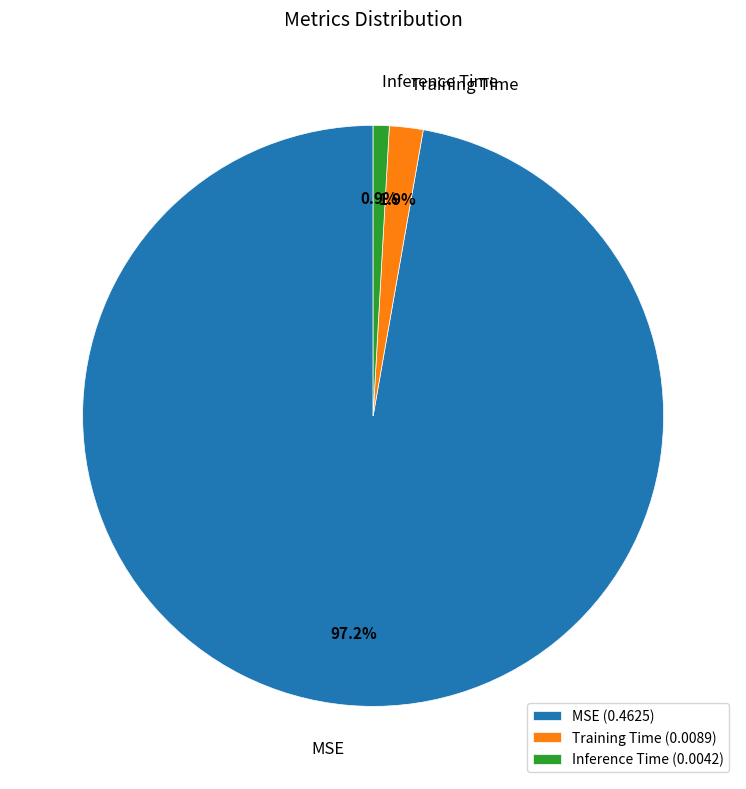

Is it true that Inference Time is 11% of the pie?

False